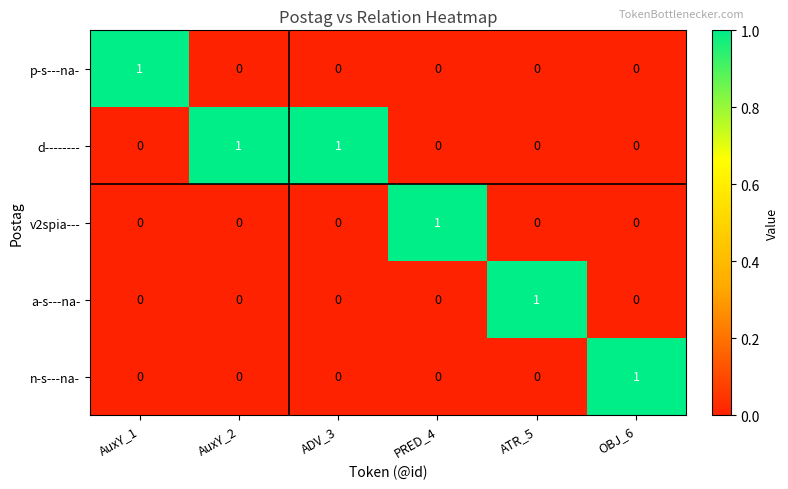

What is the spread (max minus min) of values at AuxY_1?

1